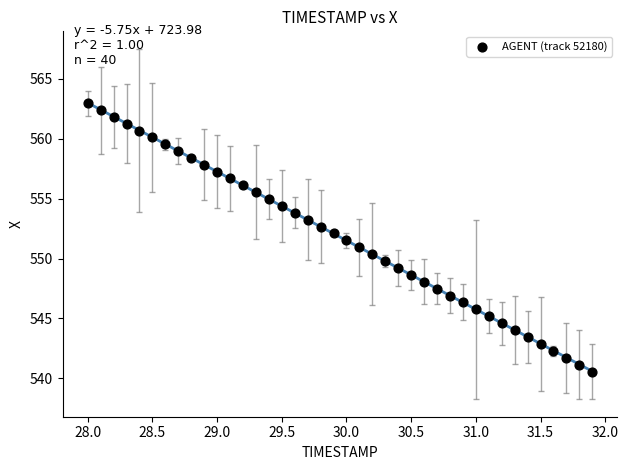

What is the range of Y values (max minus min)?

22.4